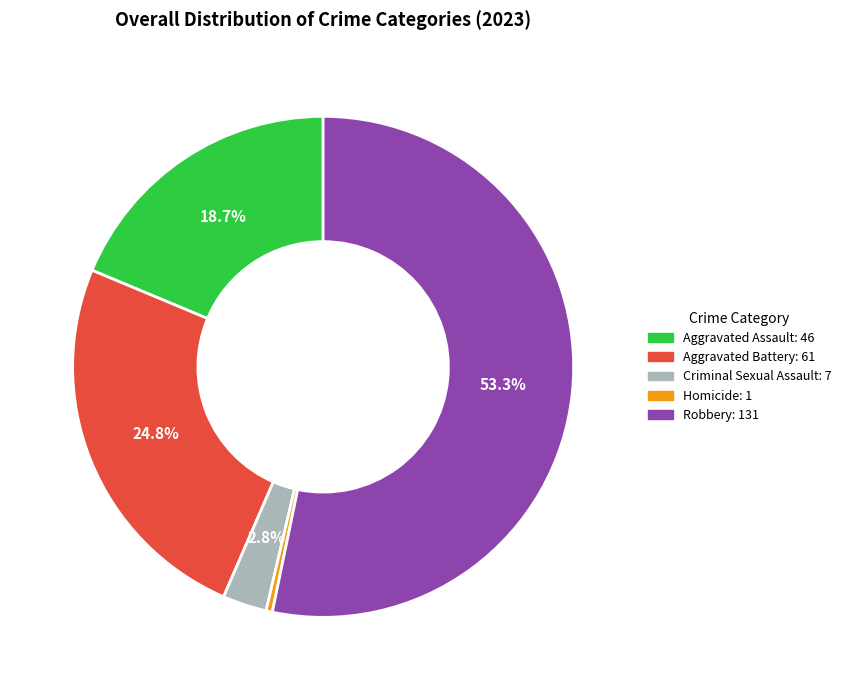

How many slices are in this pie chart?

5